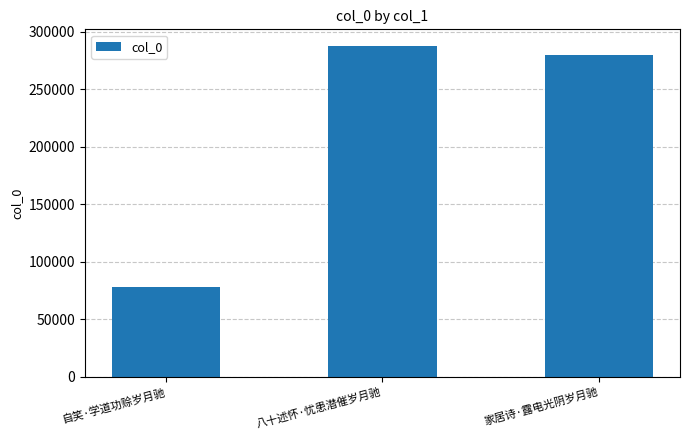

What is the label of the 1st bar from the right?

家居诗·露电光阴岁月驰